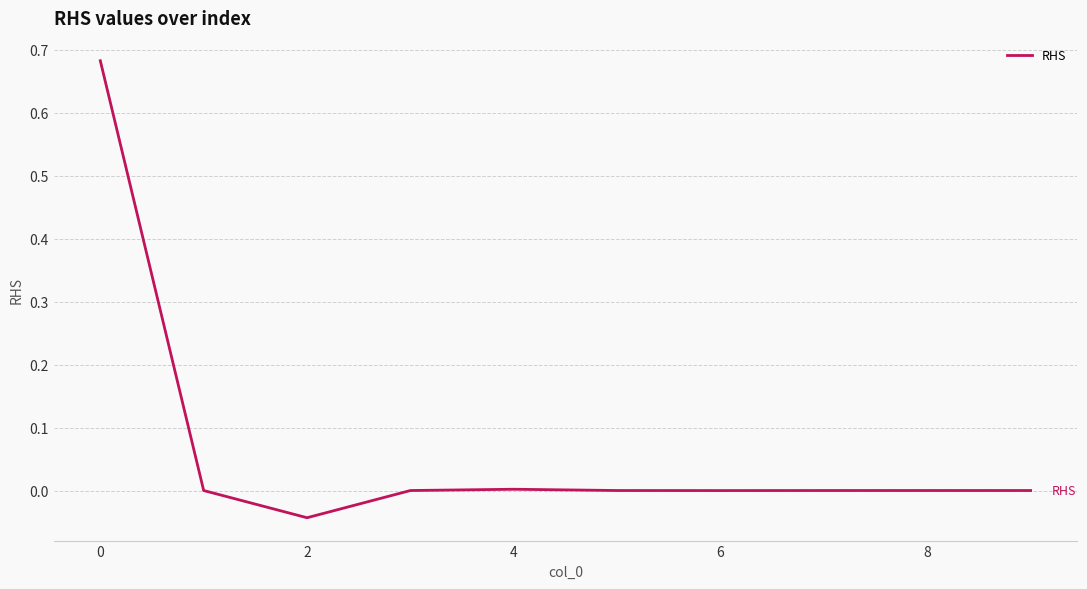

Is this an area chart (filled region under the line)?

No